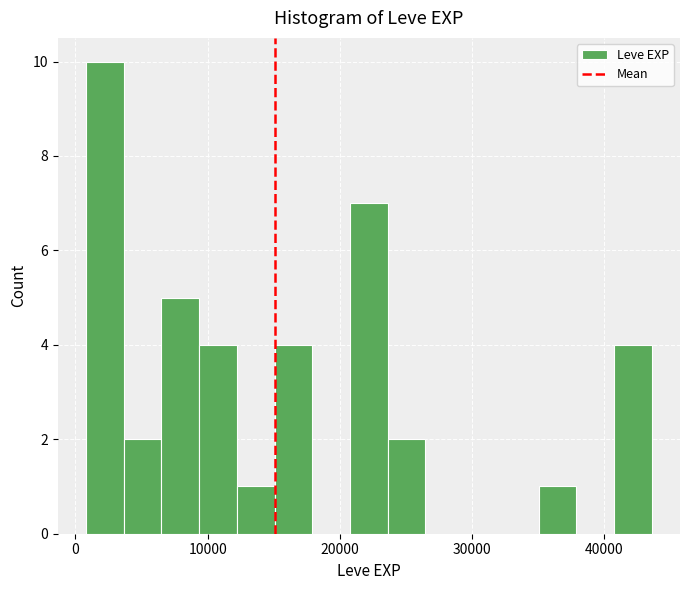

Read against the x-axis, roughly where is the centre of the tallest bar?

2000